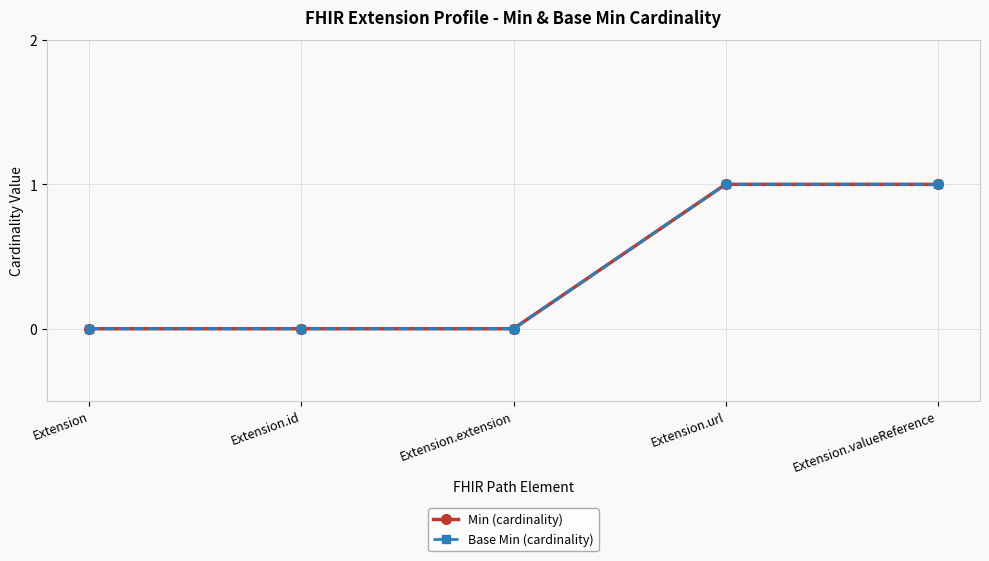

Is this an area chart (filled region under the line)?

No